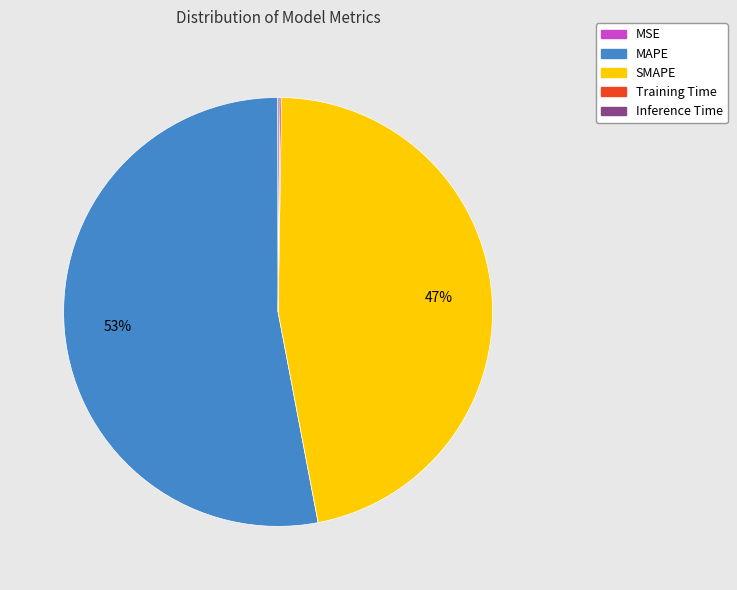

The SMAPE slice represents 47% of the pie. True or false?

True